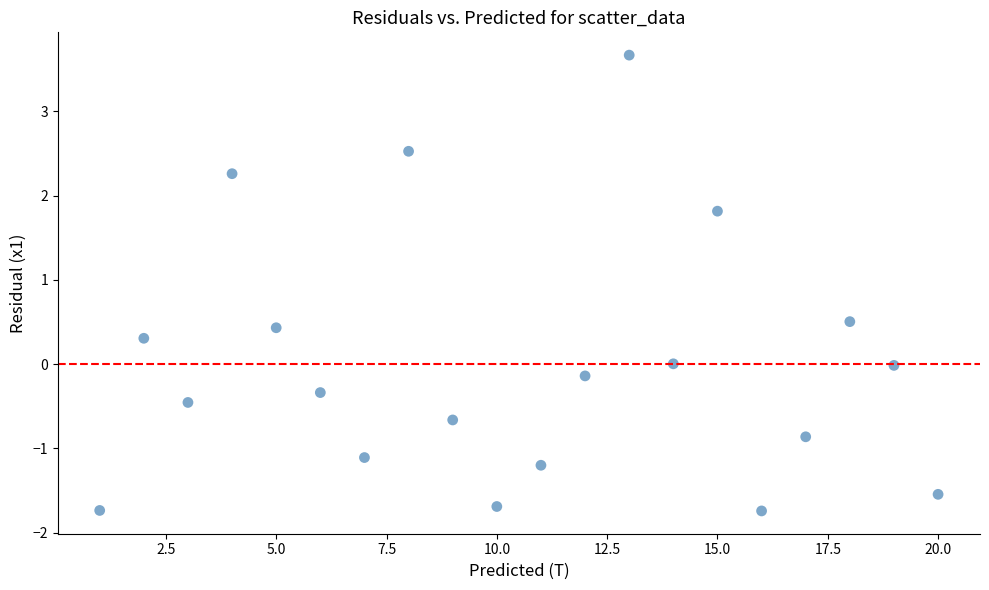

What is the range of X values (max minus min)?

19.0